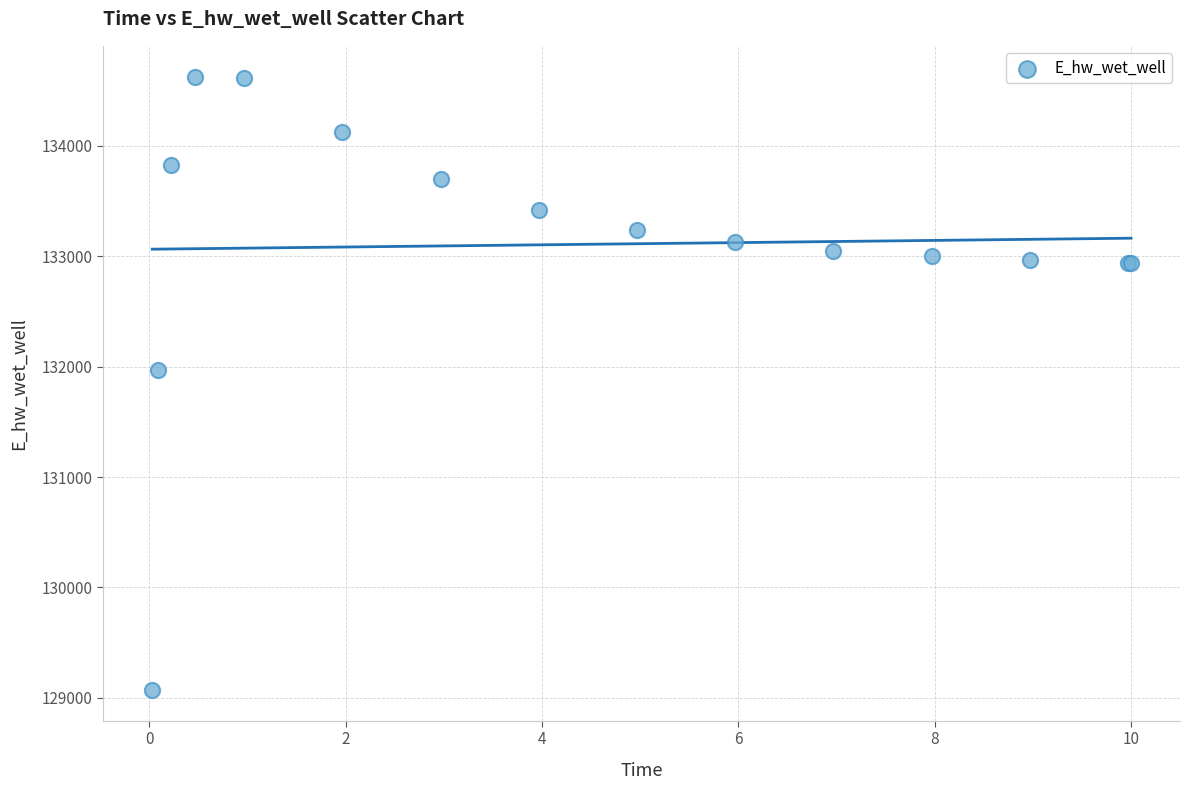

What Y value in the scatter plot is closest to 131849?

131970.1